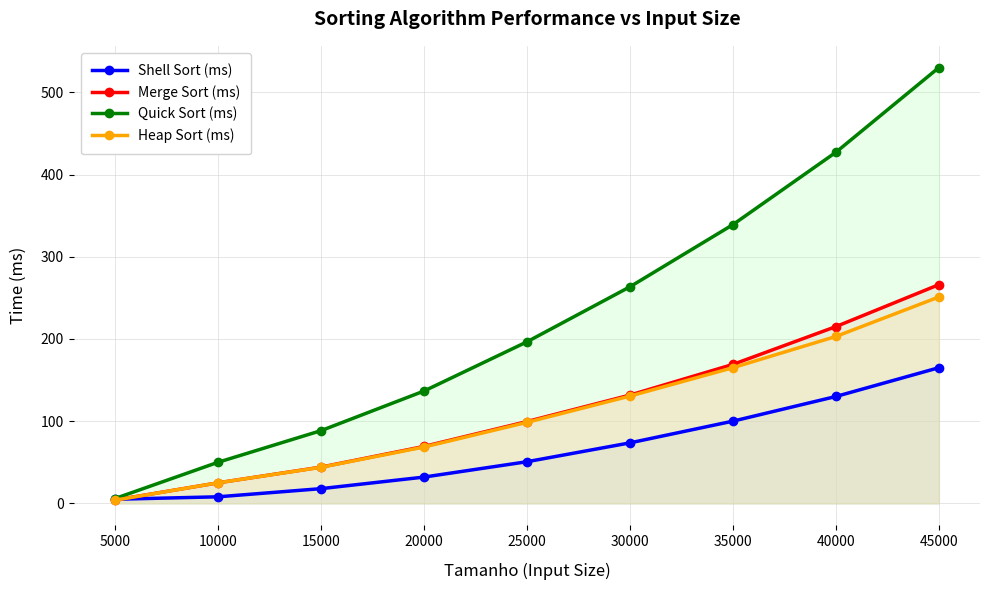

What is the sum of all Heap Sort (ms) values?

989.4